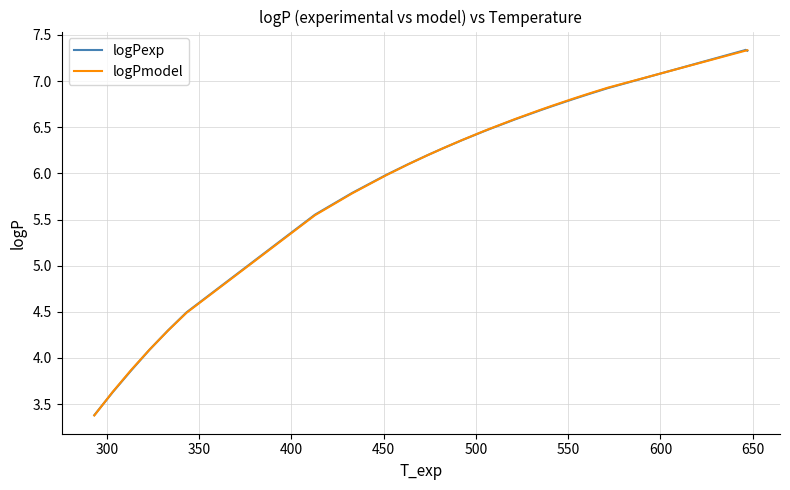

What is the lowest value of the logPmodel series?

3.4